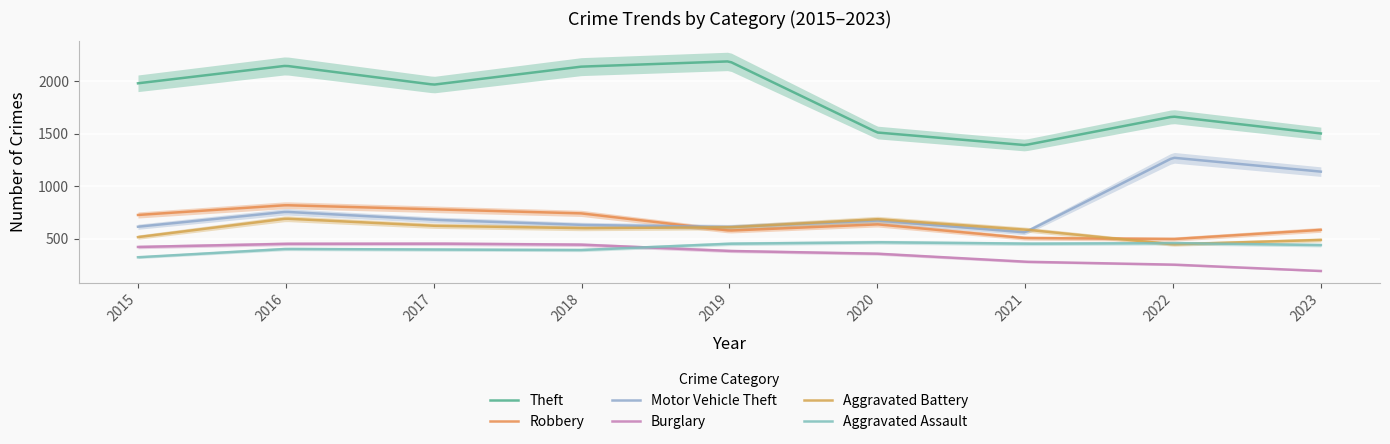

List the series in order of their peak value, lowest first.

Burglary, Aggravated Assault, Aggravated Battery, Robbery, Motor Vehicle Theft, Theft